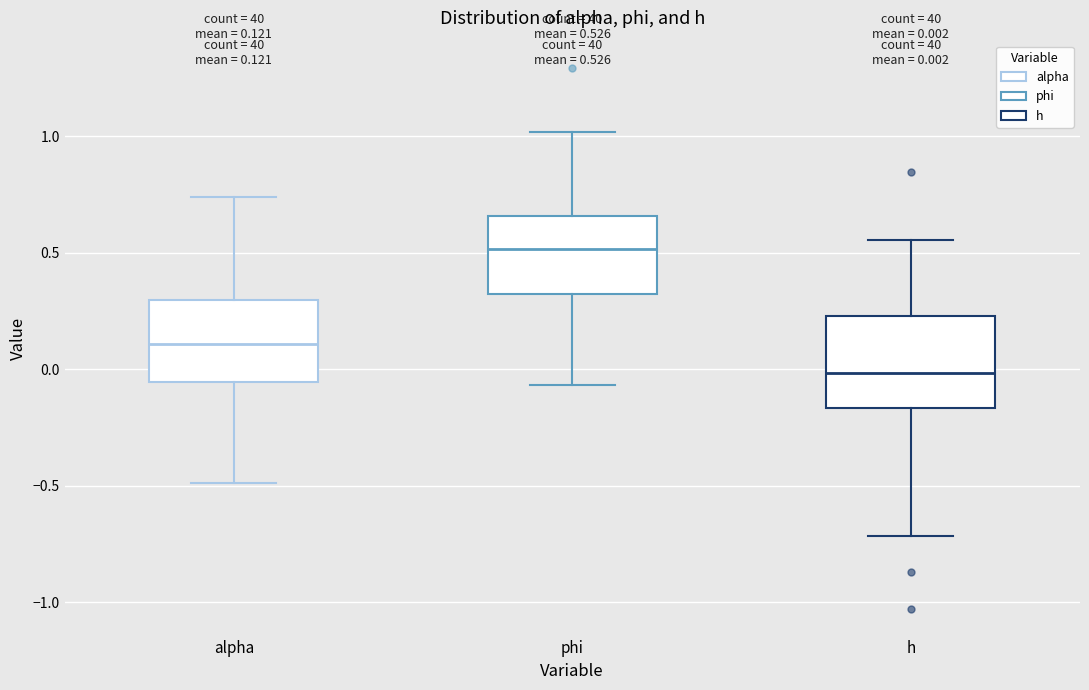

Which box has the highest median line?

phi